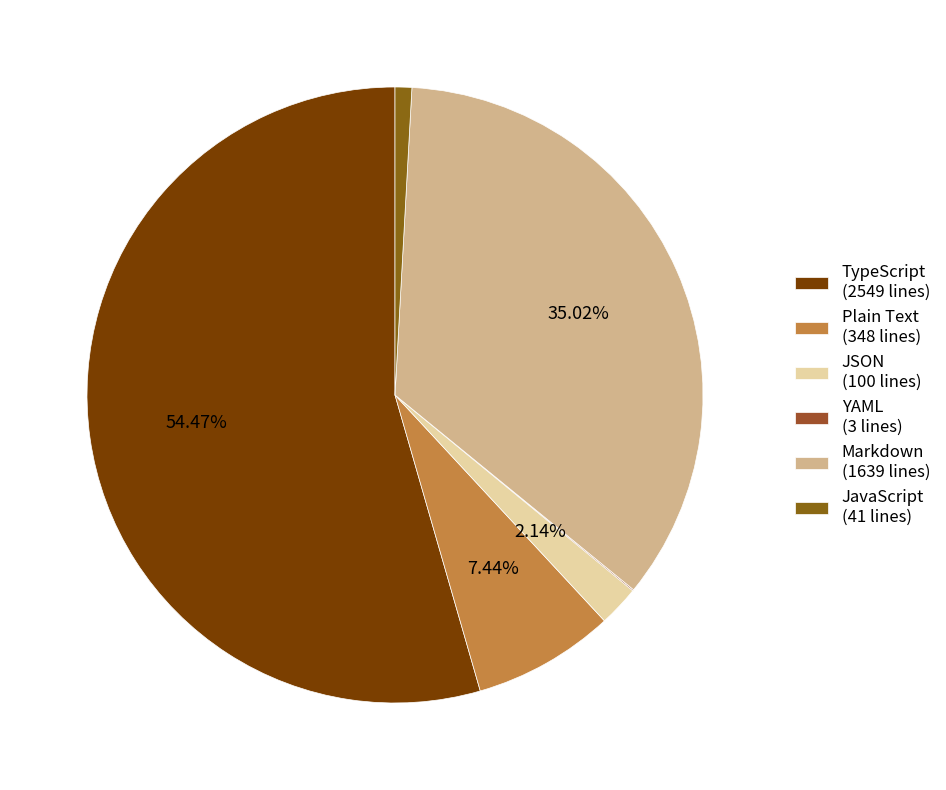

What is the largest slice in the pie chart?

TypeScript